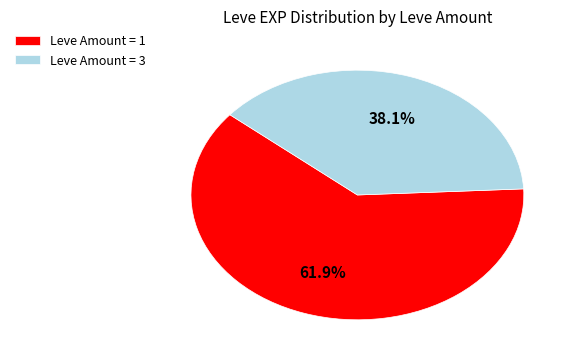

Which has a higher value, Leve Amount = 1 or Leve Amount = 3?

Leve Amount = 1